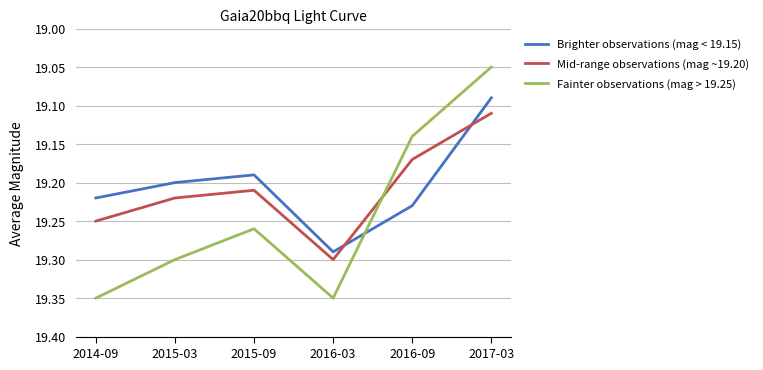

Is it true that Mid-range observations (mag ~19.20) equals 19.2 at 2015-03?

True